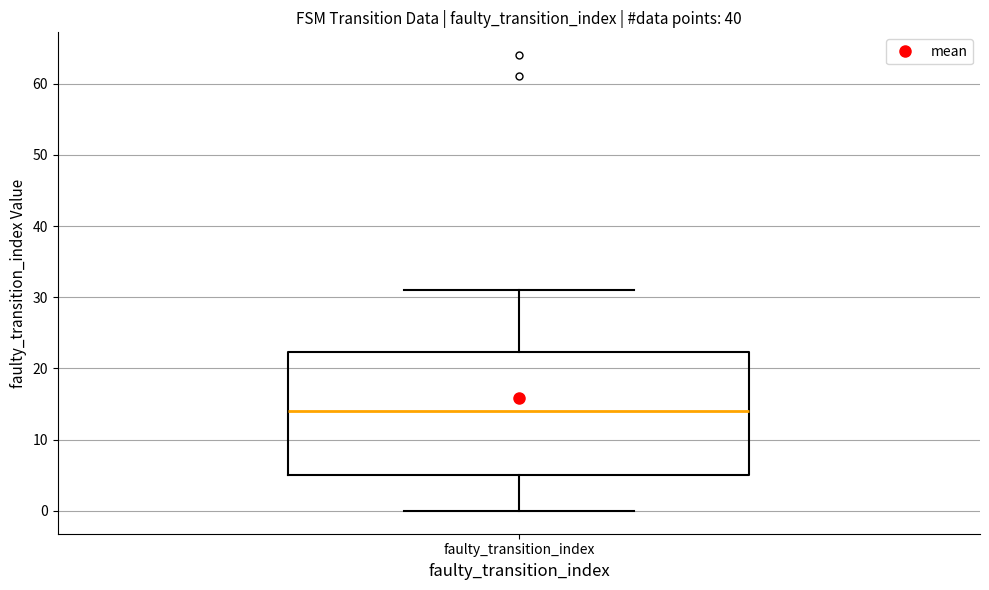

Where does the median line of the box for faulty_transition_index sit on the y-axis? The values are not printed on the chart, so give them approximately, as read against the axis.

14